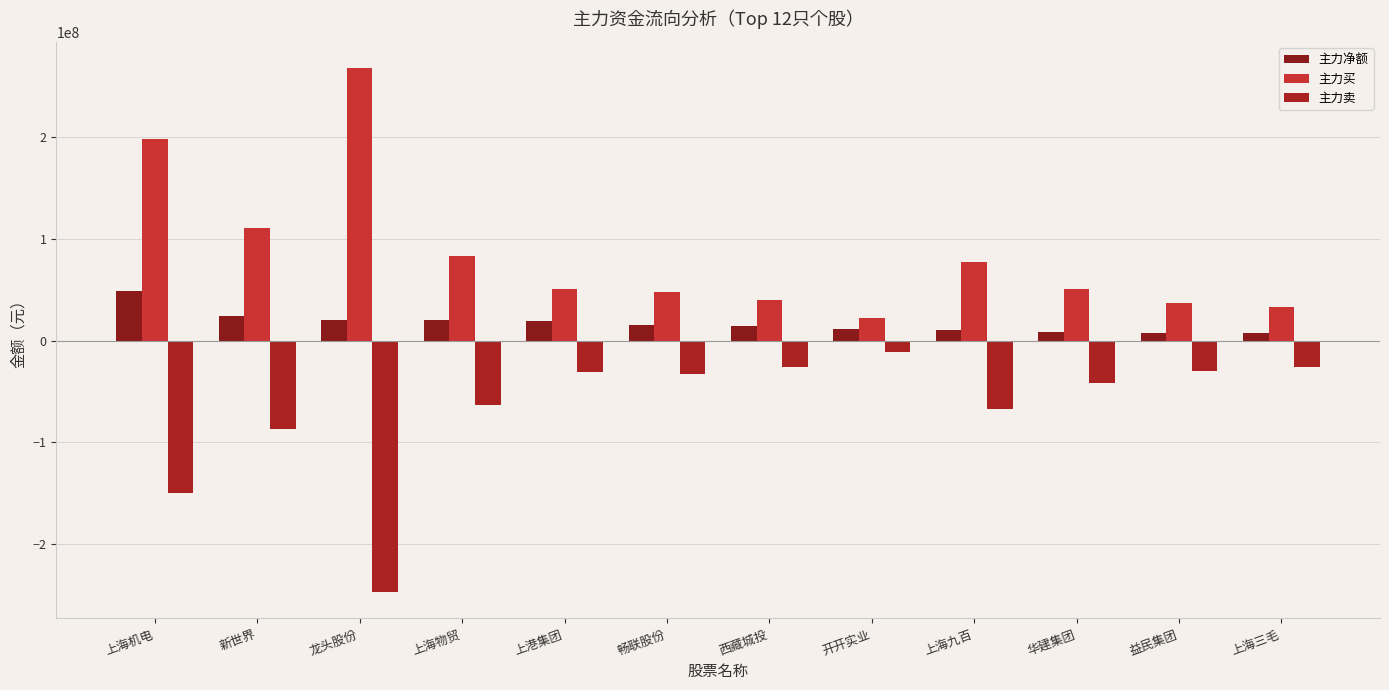

Between 龙头股份 and 上海三毛, which series saw the biggest shift?

主力买